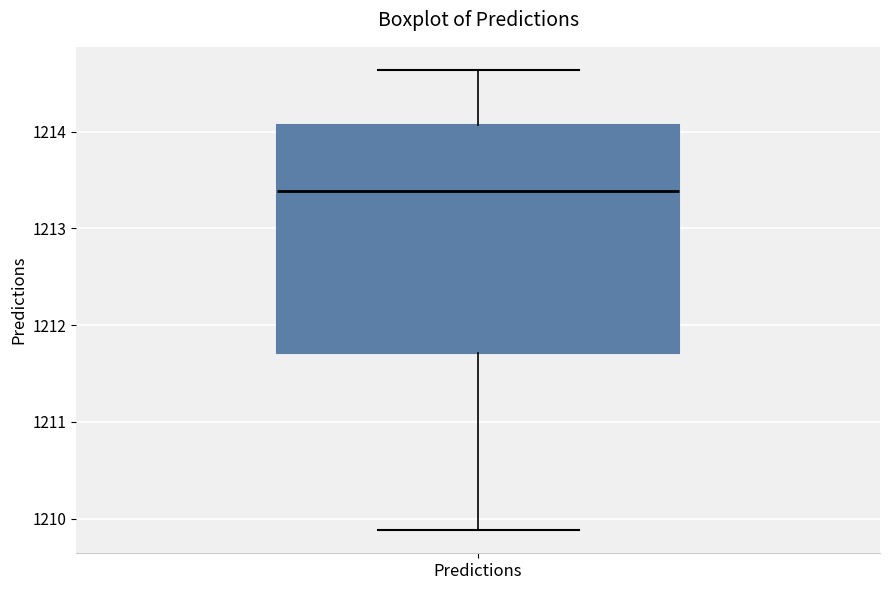

Read this box plot against the y-axis: the position of the median line, the range covered by the box, and the ends of both whiskers. The values are not printed on the chart, so give them approximately, as read against the axis.

median 1213.4, box 1211.7 to 1214.1, whiskers 1209.9 to 1214.6